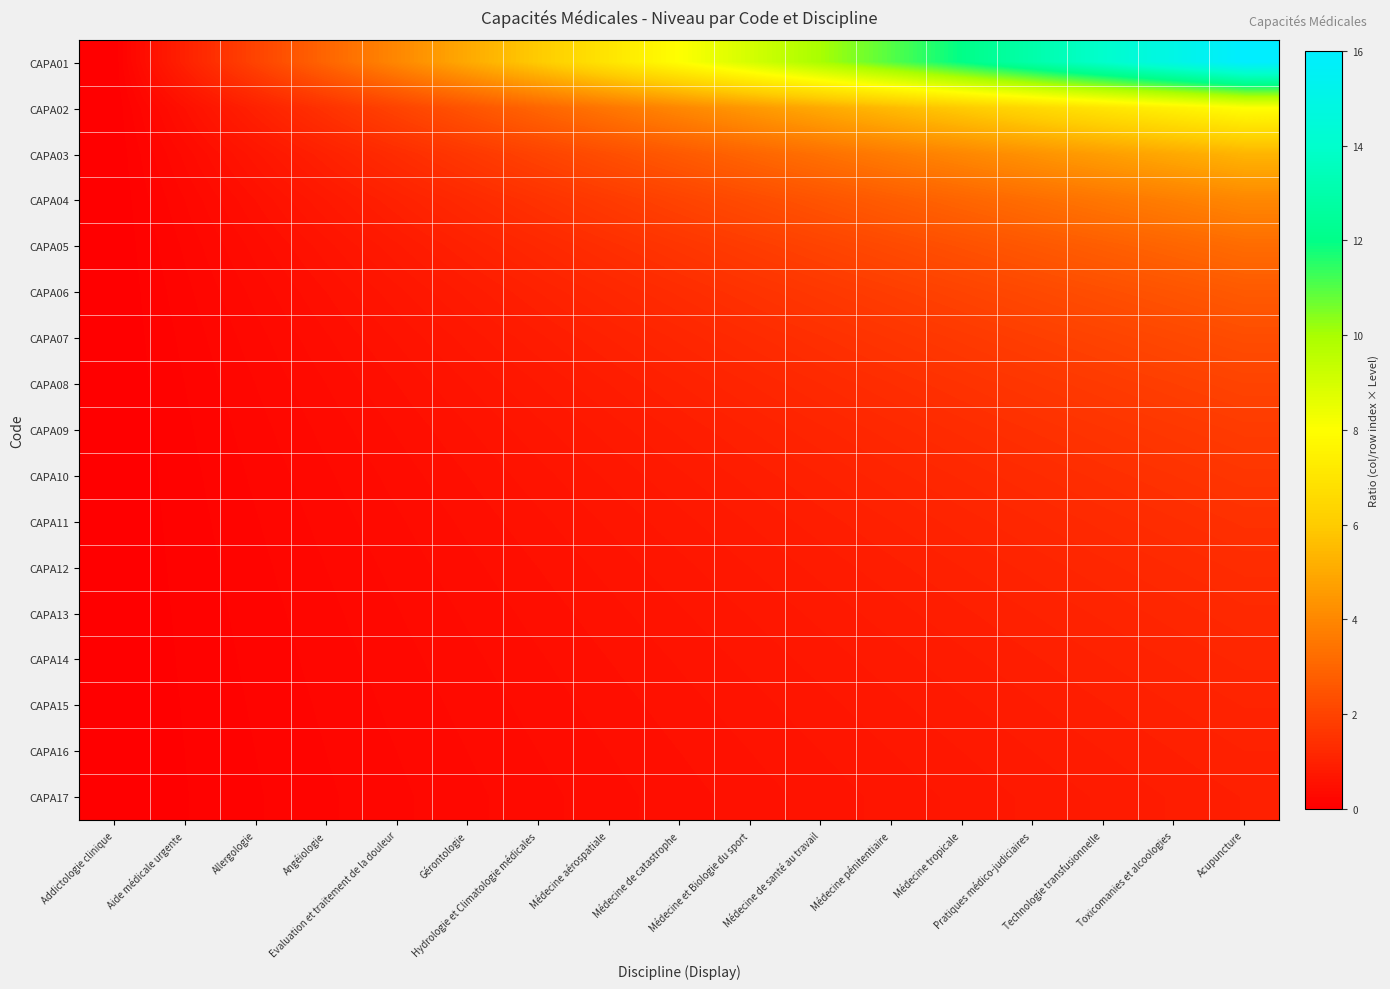

Rank the series by their maximum value, from highest to lowest.

CAPA01, CAPA02, CAPA03, CAPA04, CAPA05, CAPA06, CAPA07, CAPA08, CAPA09, CAPA10, CAPA11, CAPA12, CAPA13, CAPA14, CAPA15, CAPA16, CAPA17